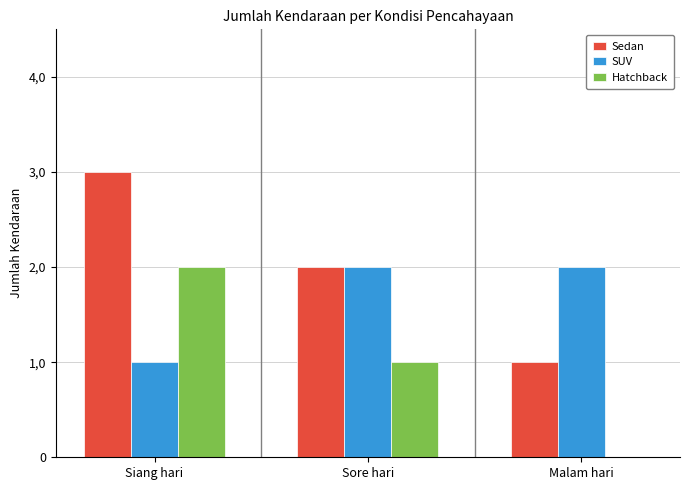

The Hatchback series shows 3 at Siang hari. True or false?

False